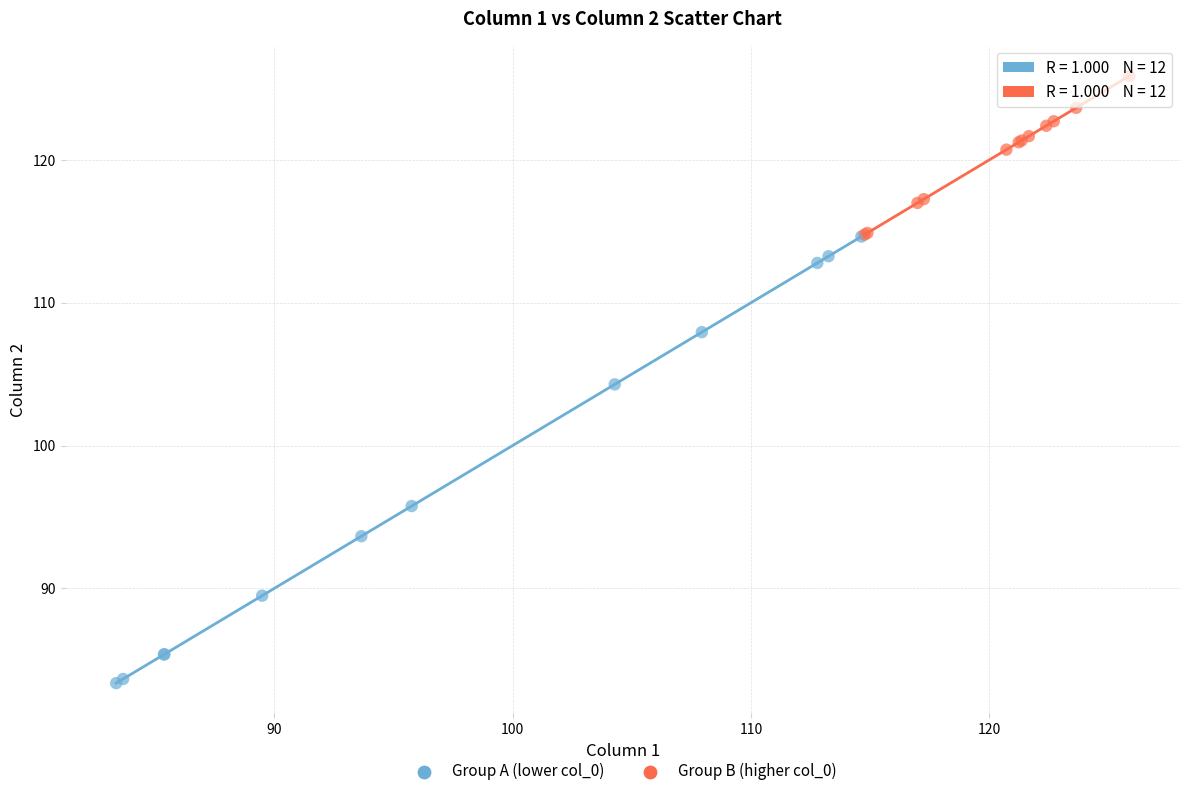

Which series reaches the minimum Y coordinate?

Group A (lower col_0)